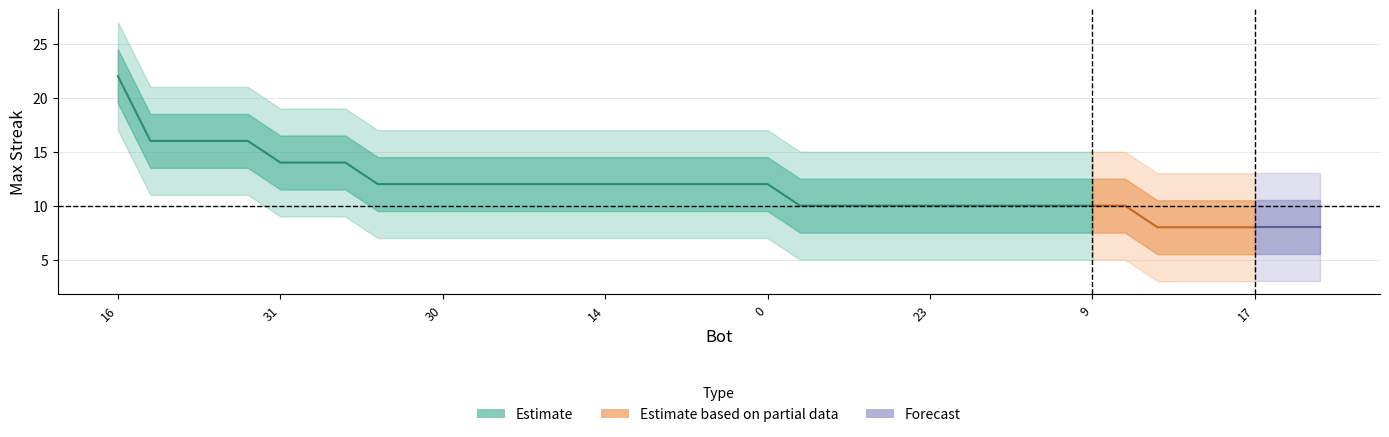

What is the label of the 12th point from the left?

27